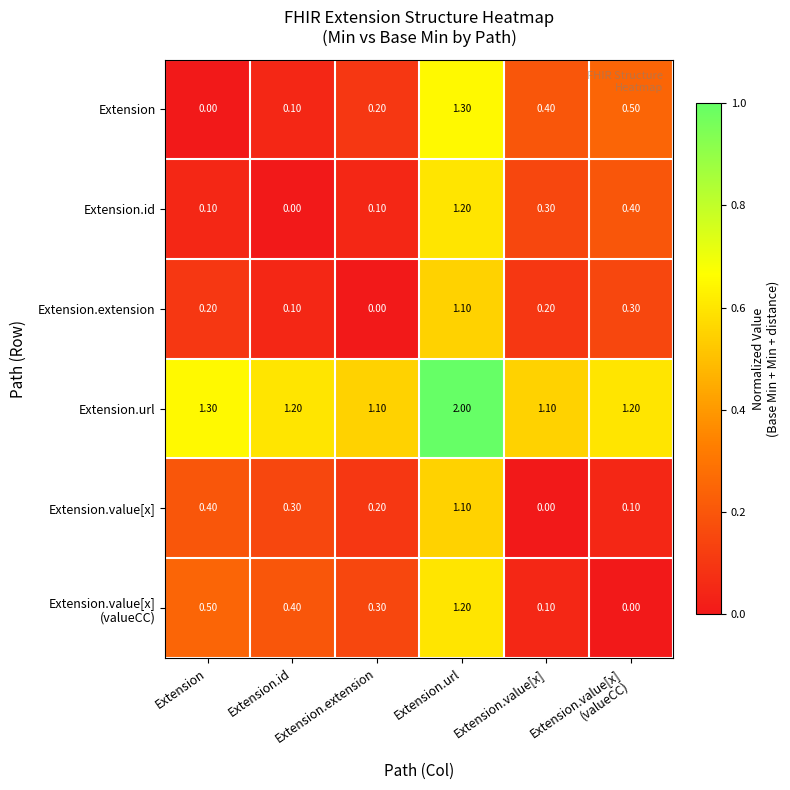

At which label does Extension.id reach its minimum?

Extension.id